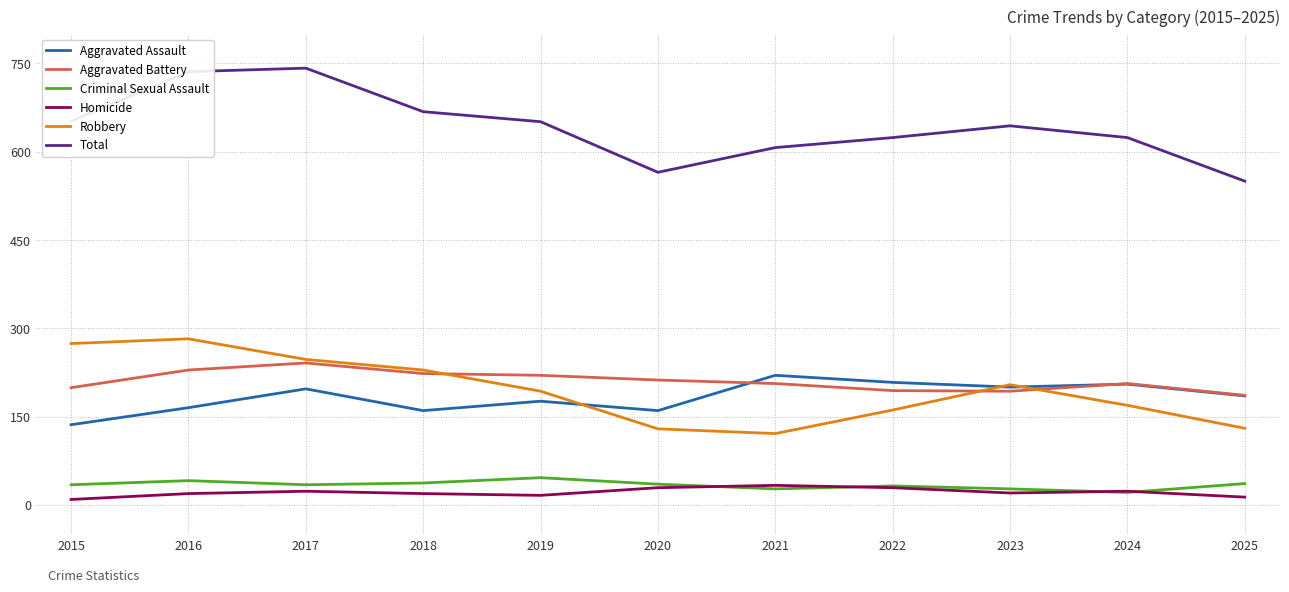

Which series changed the most between 2015 and 2020?

Robbery